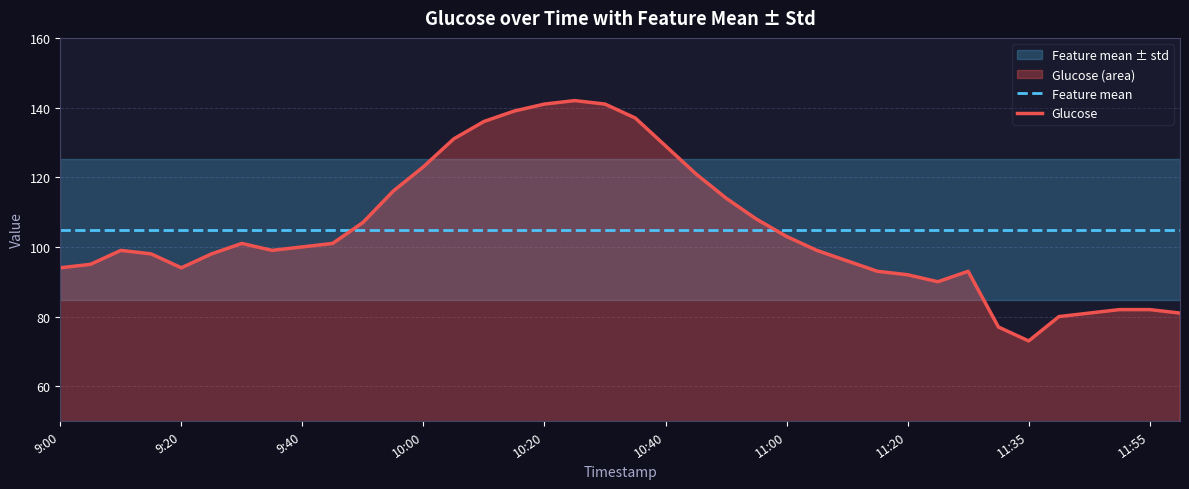

Is the value of Feature mean at 10 greater than the value of Glucose at 26?

Yes